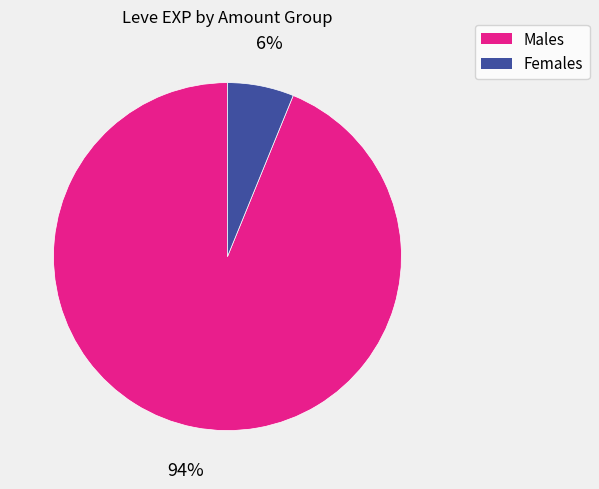

Is there a majority slice in this chart?

Yes